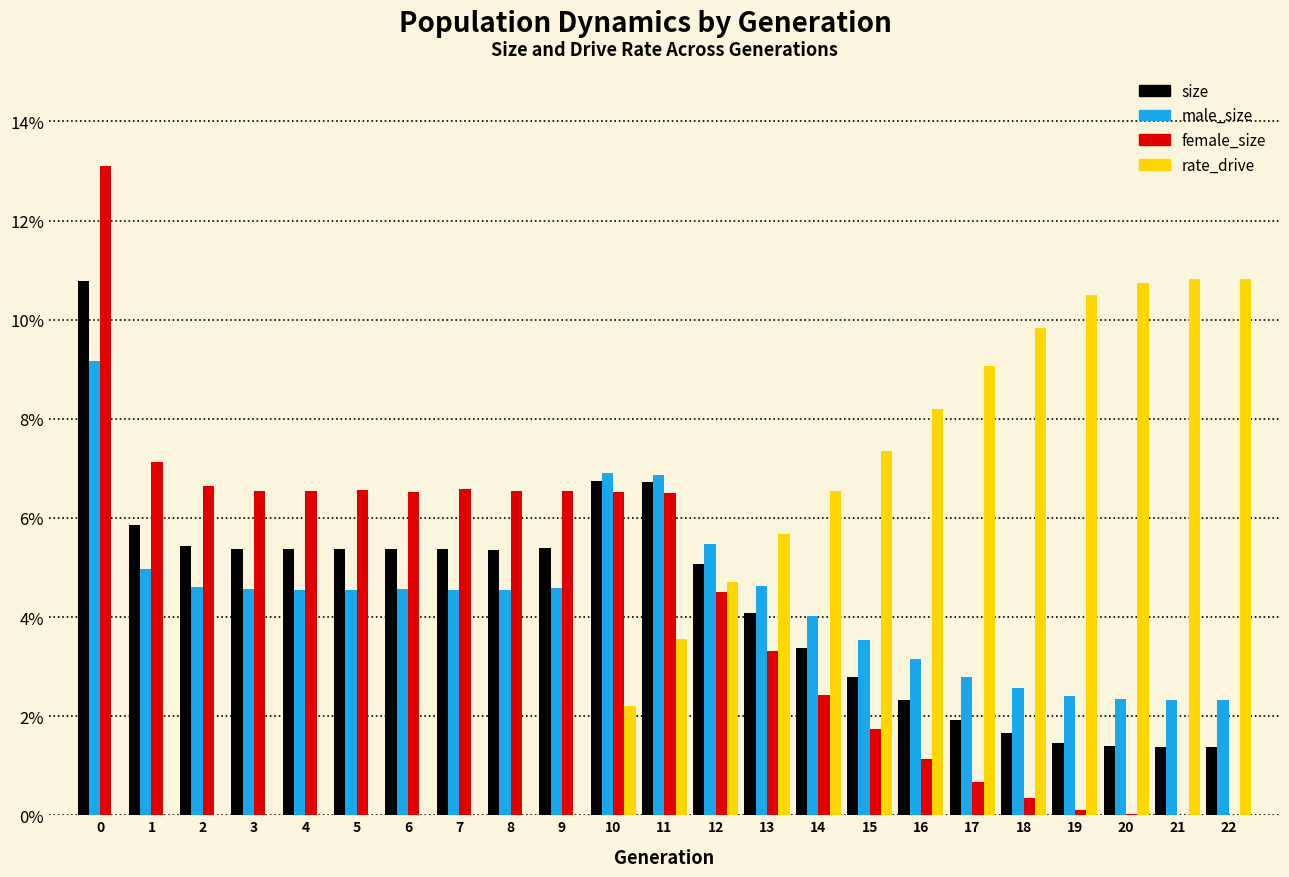

What are all the series names shown in the legend?

size, male_size, female_size, rate_drive